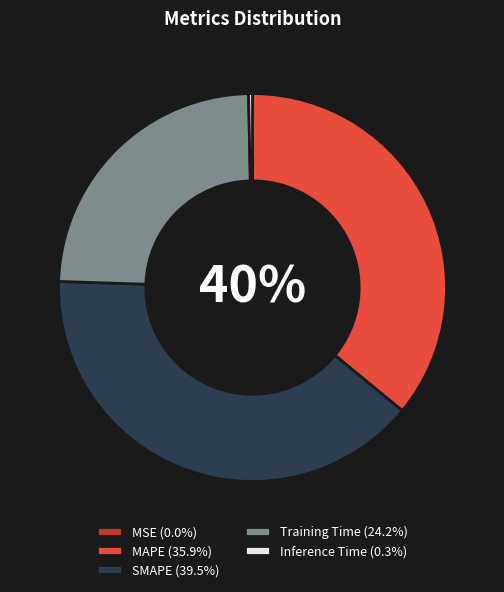

To the nearest percent, what percentage of the pie is Training Time?

24%